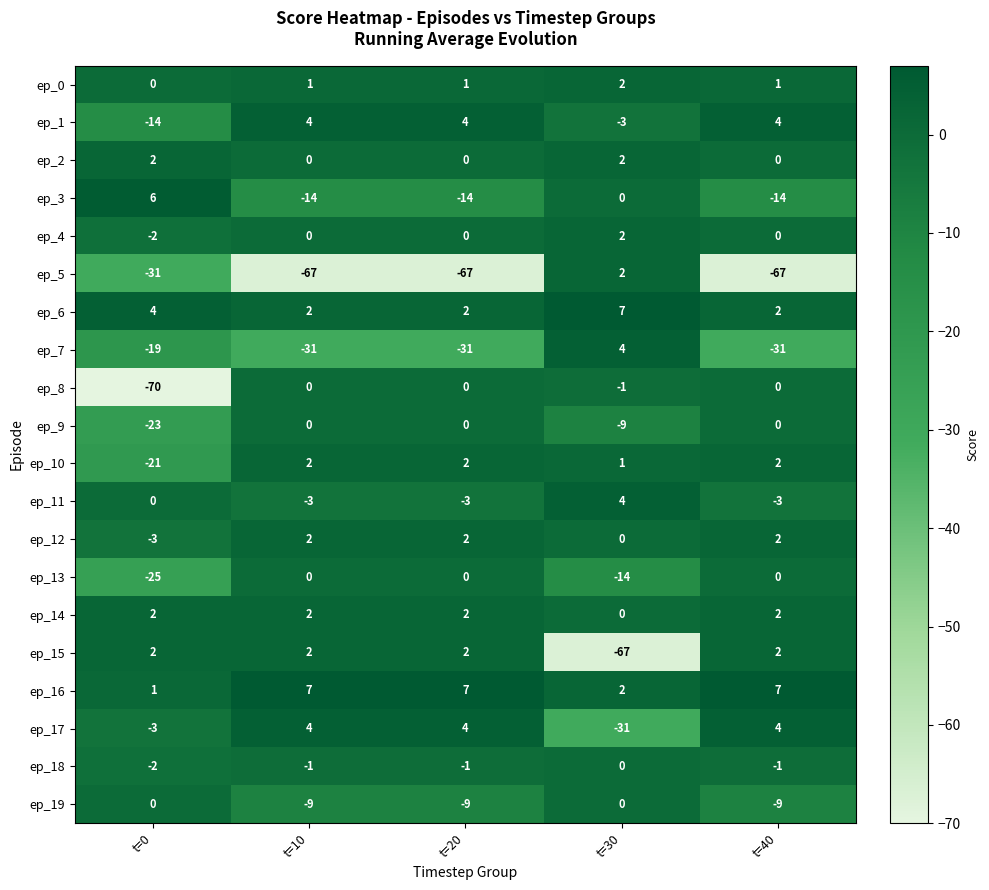

Which series has the largest range (max minus min)?

ep_8